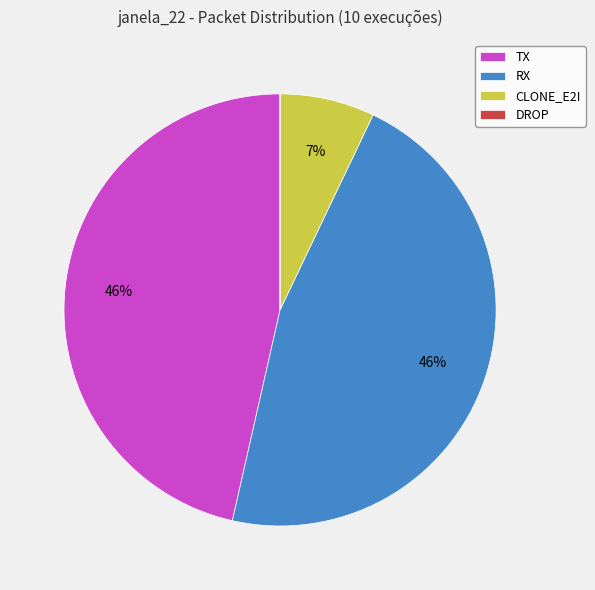

True or false: CLONE_E2I accounts for 21% of the total.

False